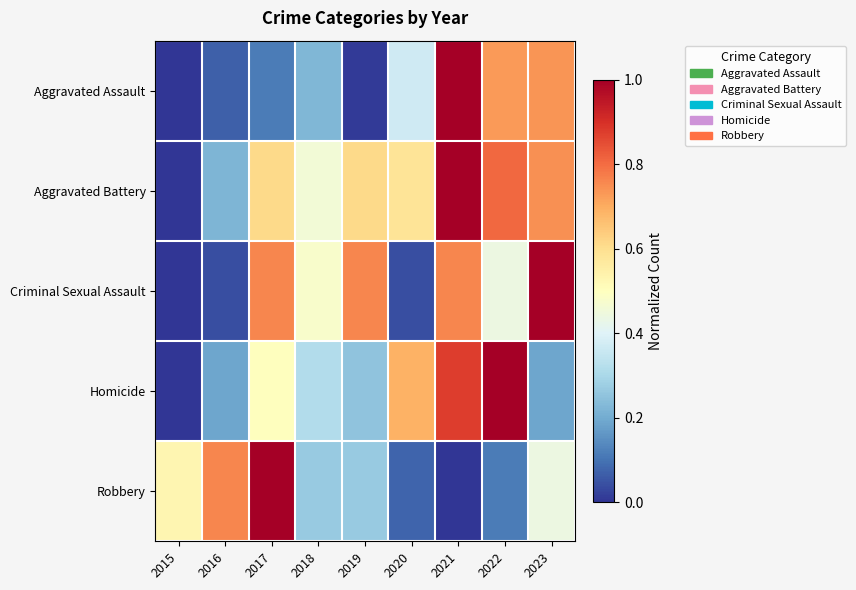

Rank the series by their maximum value, from lowest to highest.

Aggravated Assault, Aggravated Battery, Criminal Sexual Assault, Homicide, Robbery